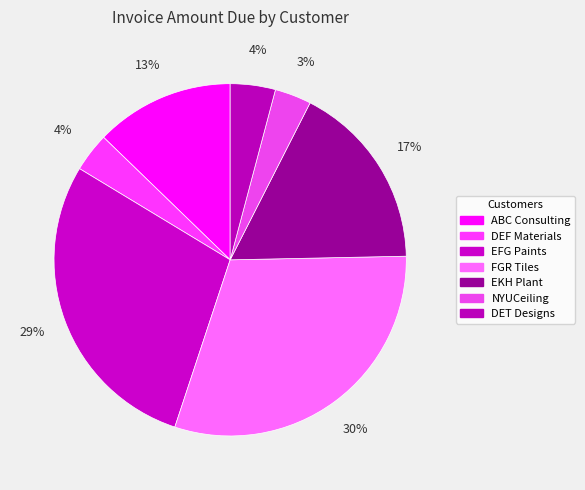

What percentage is NOT represented by ABC Consulting?

87.2%